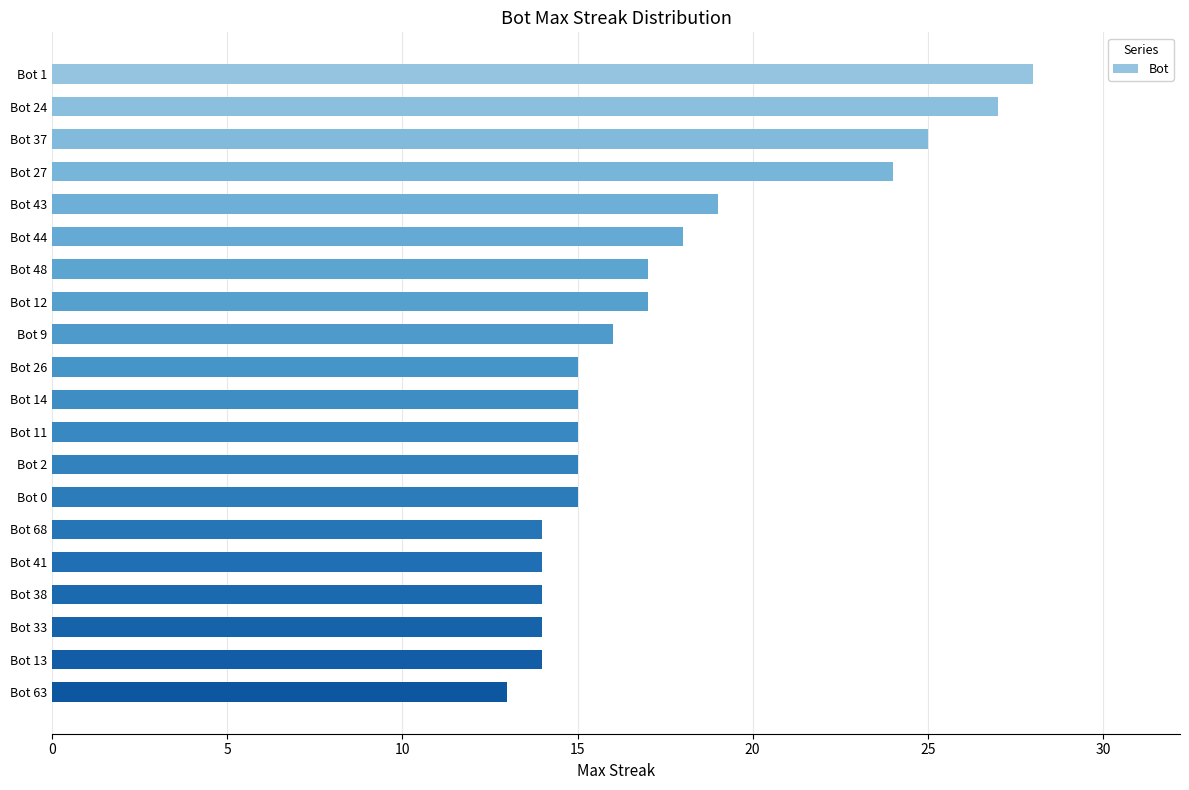

What is the label of the 6th bar from the bottom?

Bot 68